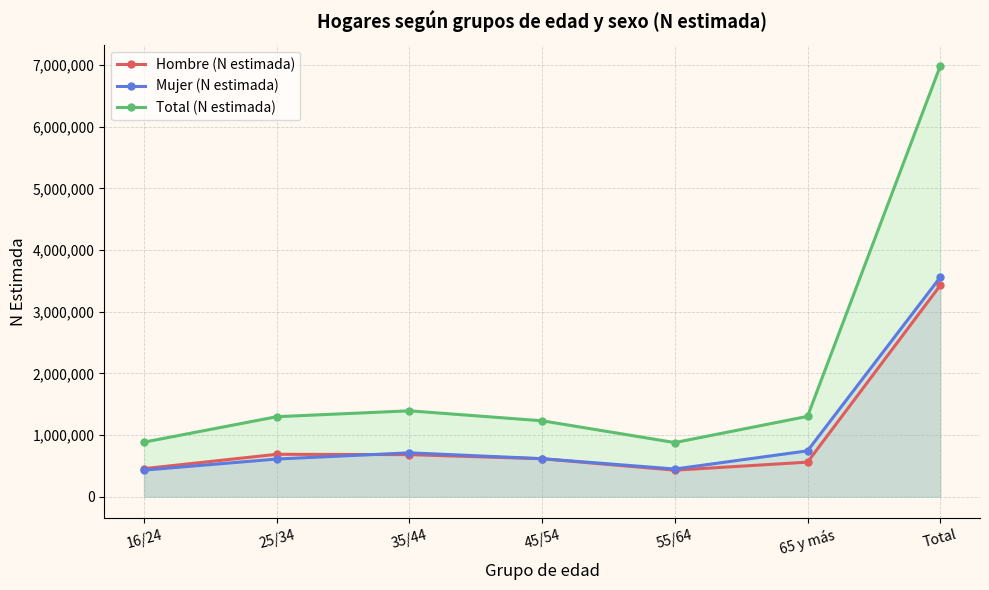

What is the value of the Total (N estimada) point at the 3rd from the left?

1392712